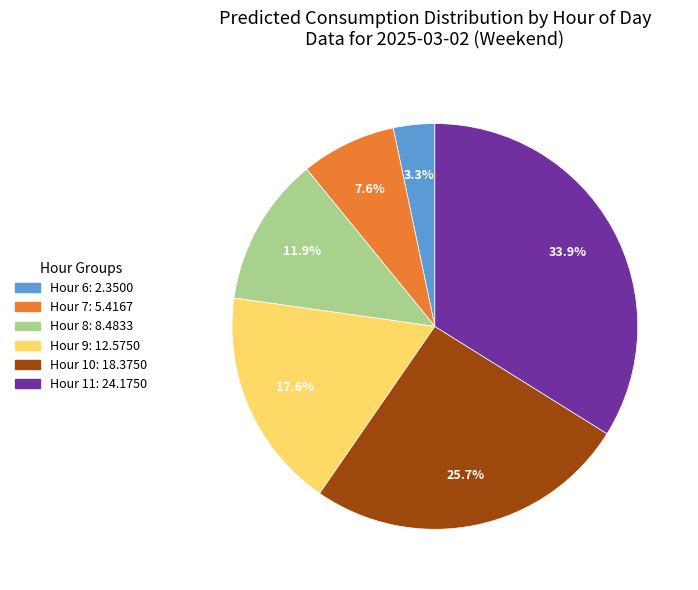

Is there any slice that represents more than half of the pie?

No